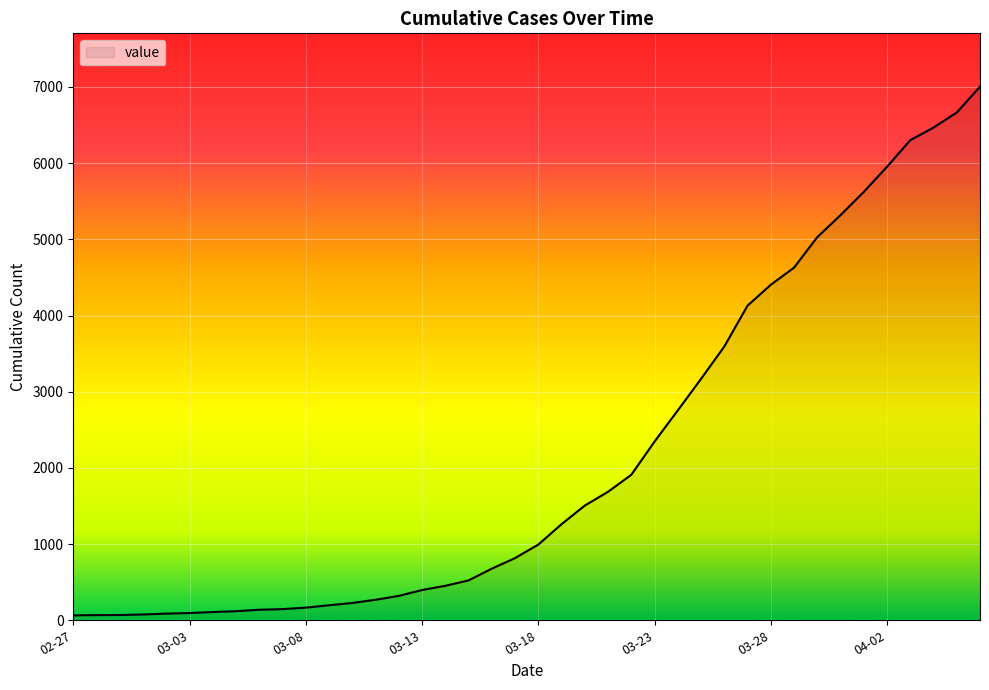

What is the maximum value shown in the chart?

7003